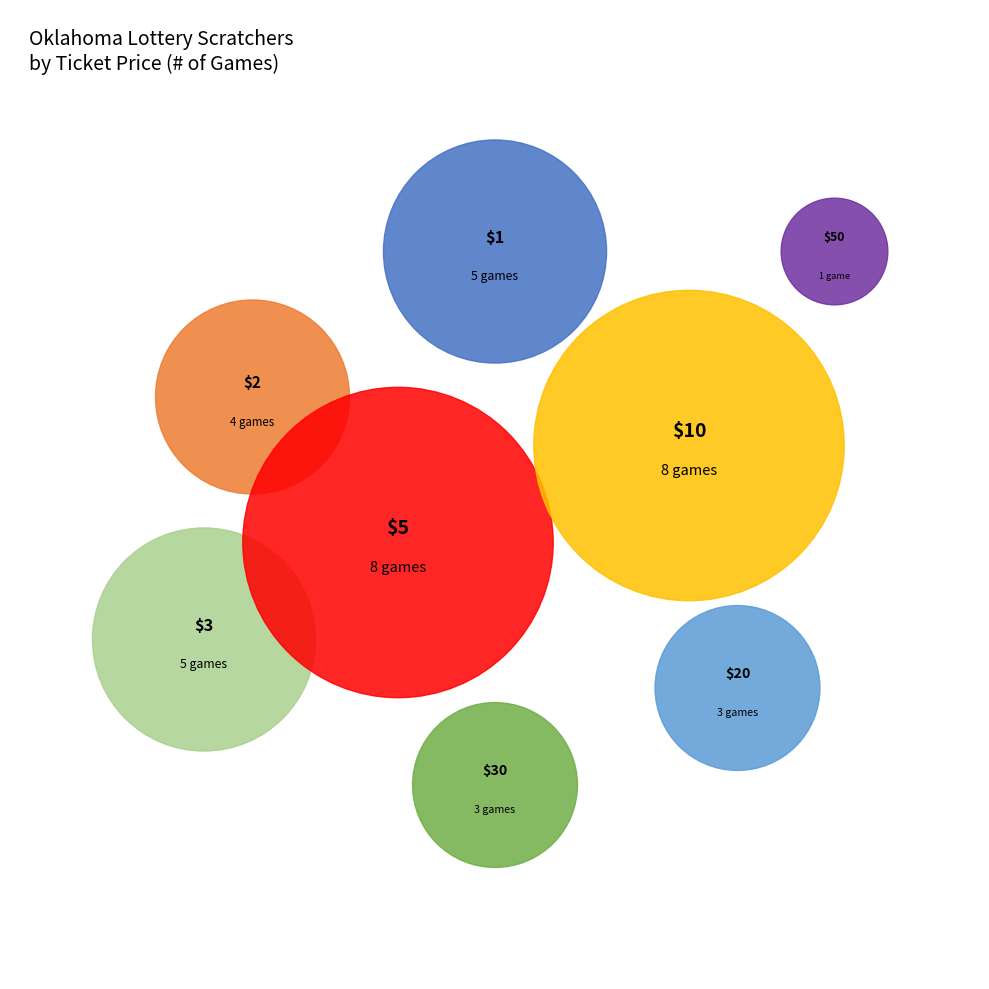

Which category has the biggest portion of the pie?

$5